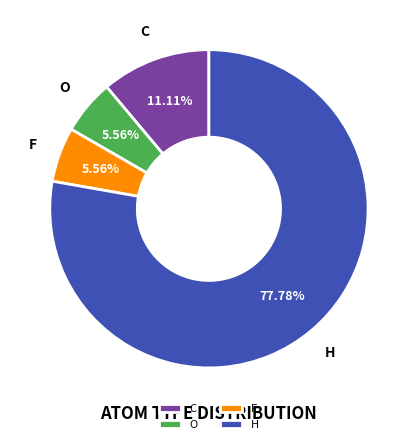

What portion of the pie excludes C?

88.9%